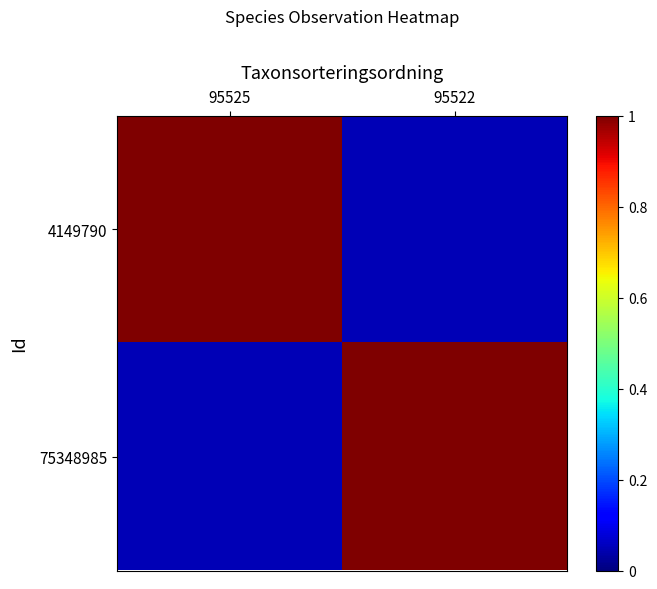

At which category is the sum across all series the highest?

95525